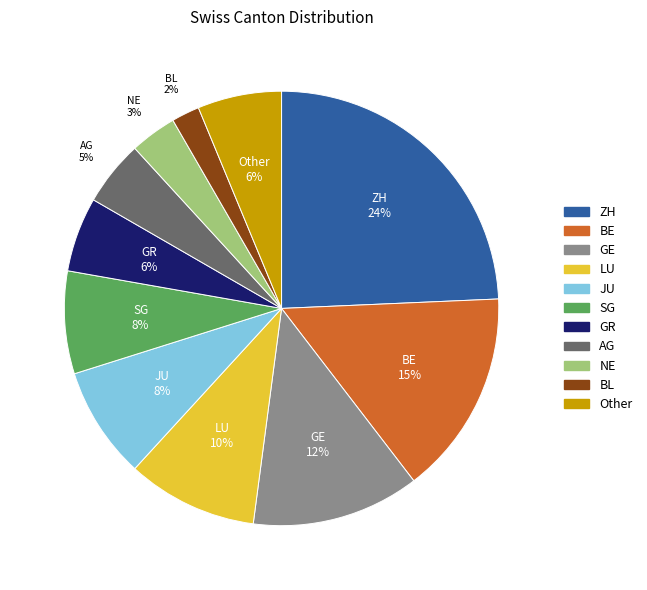

Does any single category account for the majority?

No